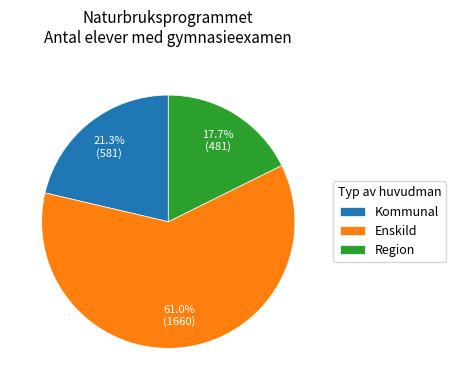

Between Enskild and Kommunal, which is larger?

Enskild